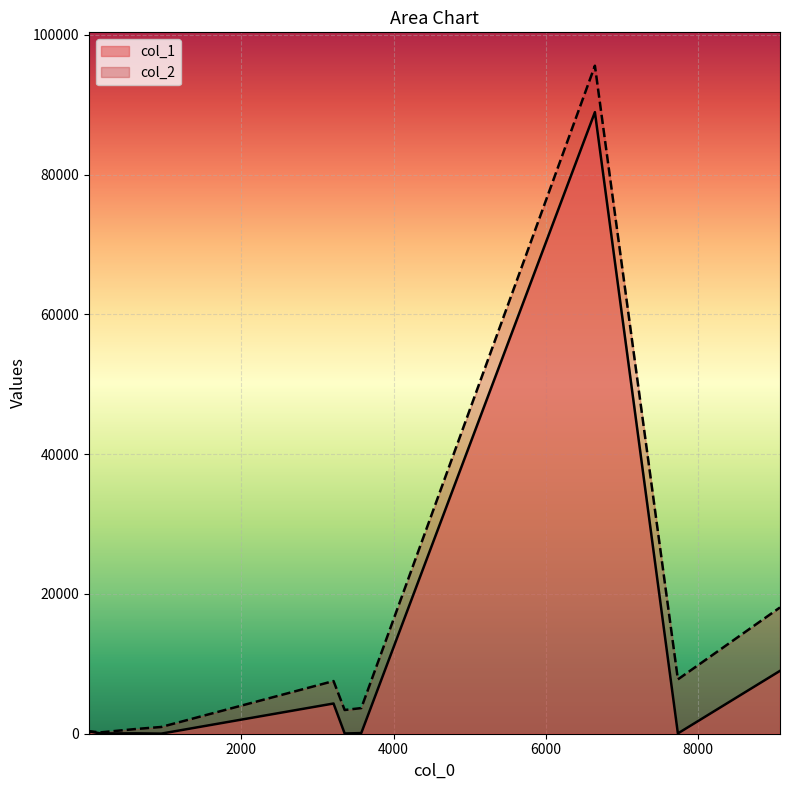

What is the average value of the col_1 series?

9351